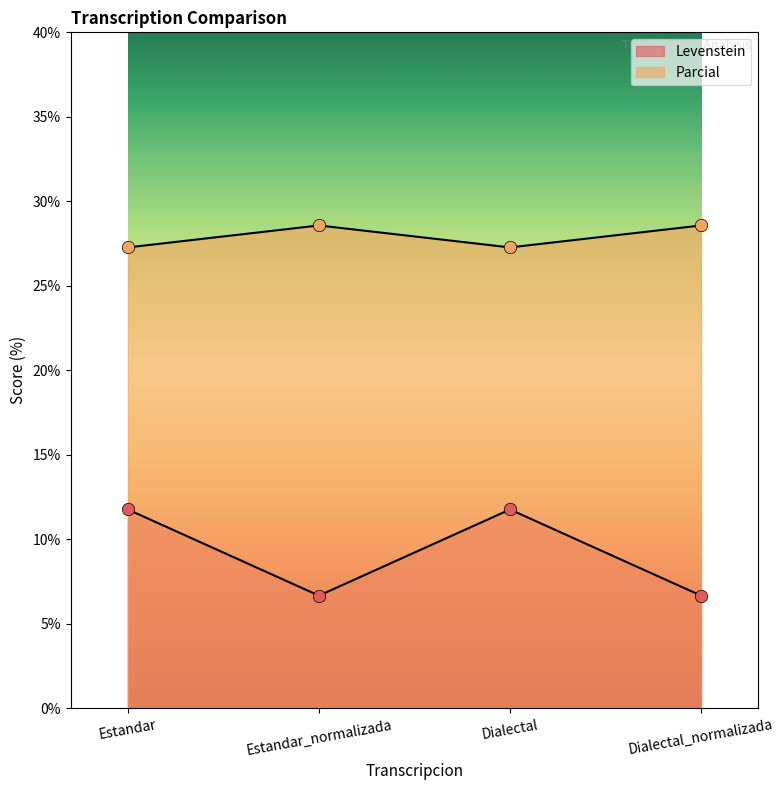

What is the total value across all series at Estandar_normalizada?

35.2